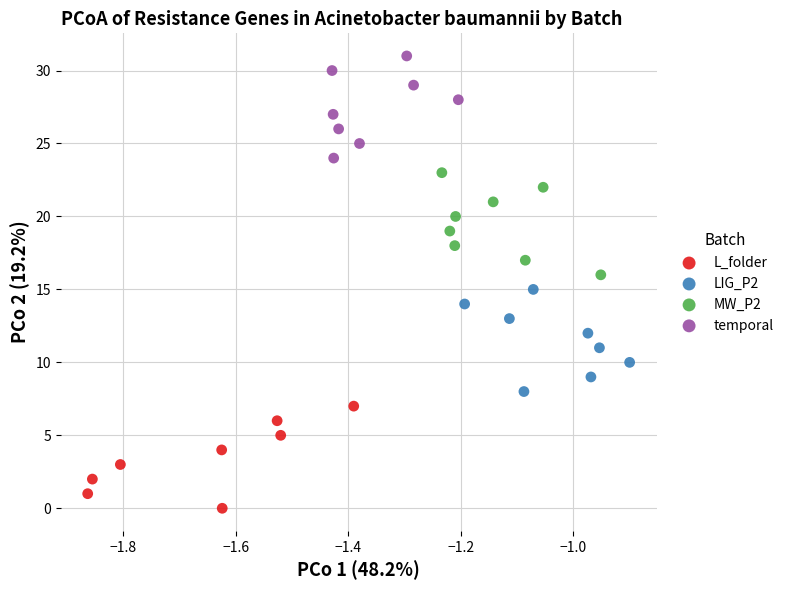

Which series contains the lowest Y value?

L_folder